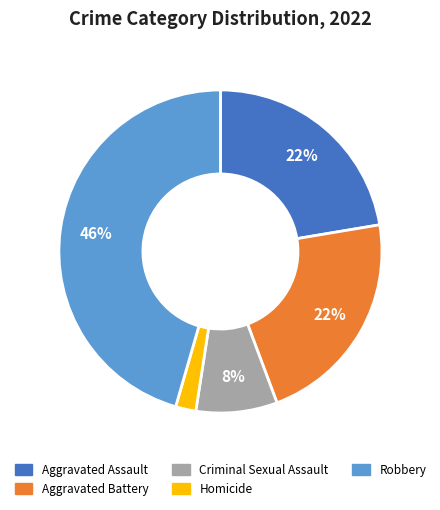

Does Aggravated Battery account for over 50% of the chart?

No